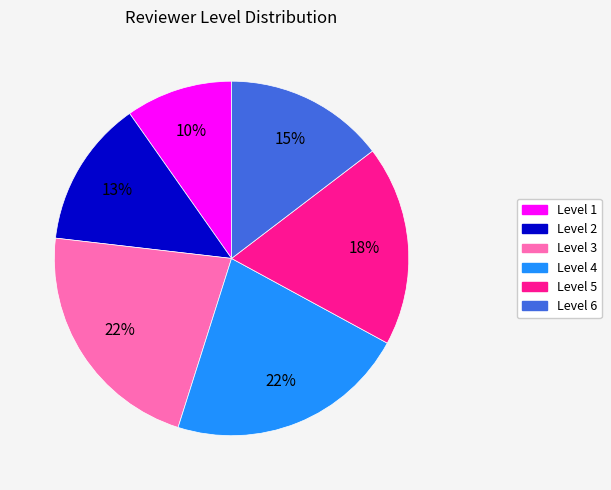

Does Level 4 represent more than half of the total?

No